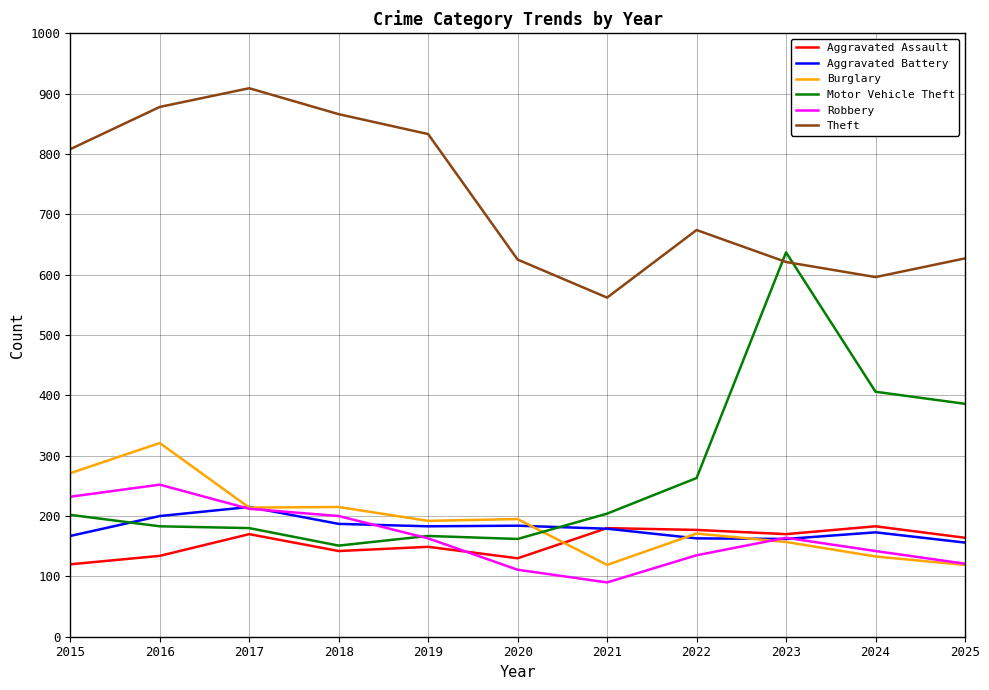

Where is Theft nearest to the value 735?

2022